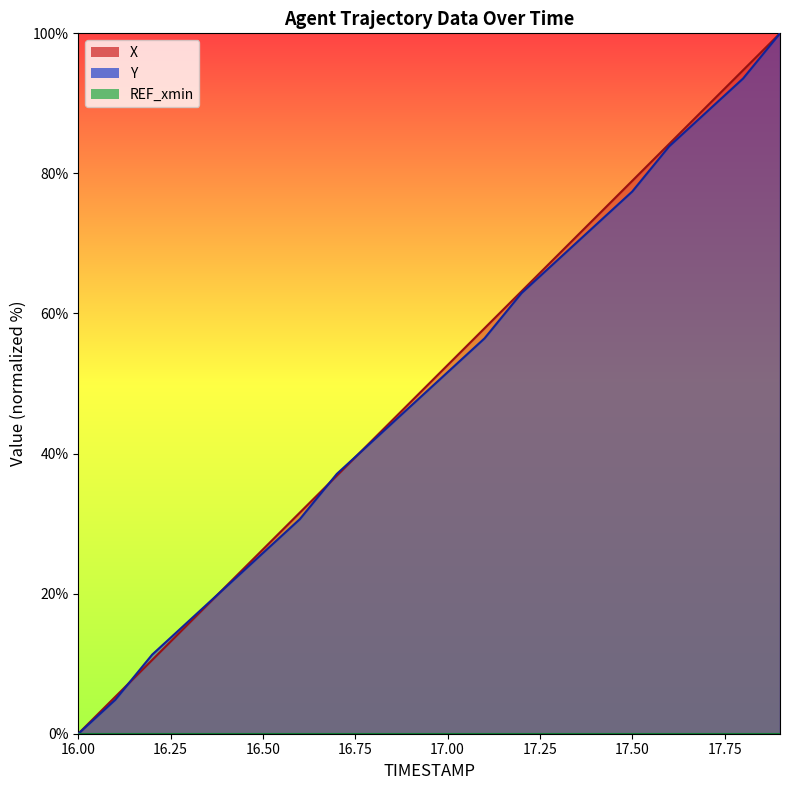

What is the value of the Y point at the 8th from the left?

37.1